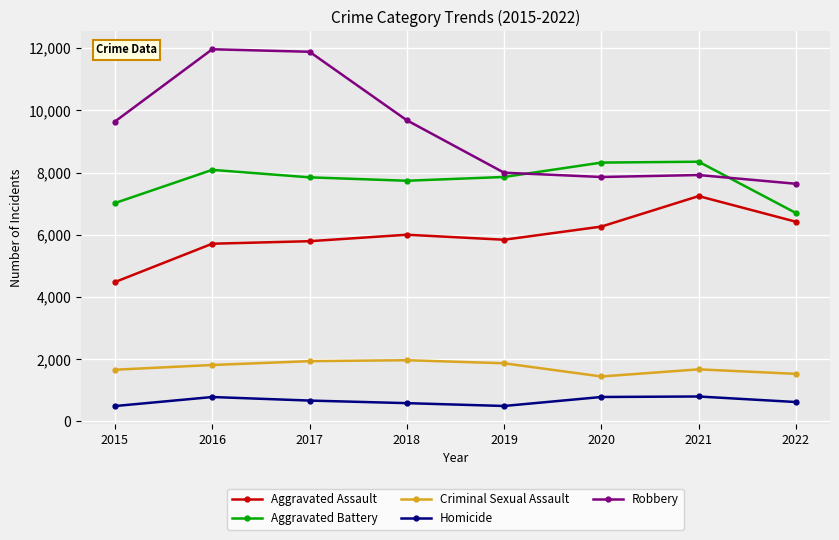

What is the smallest value displayed?

496